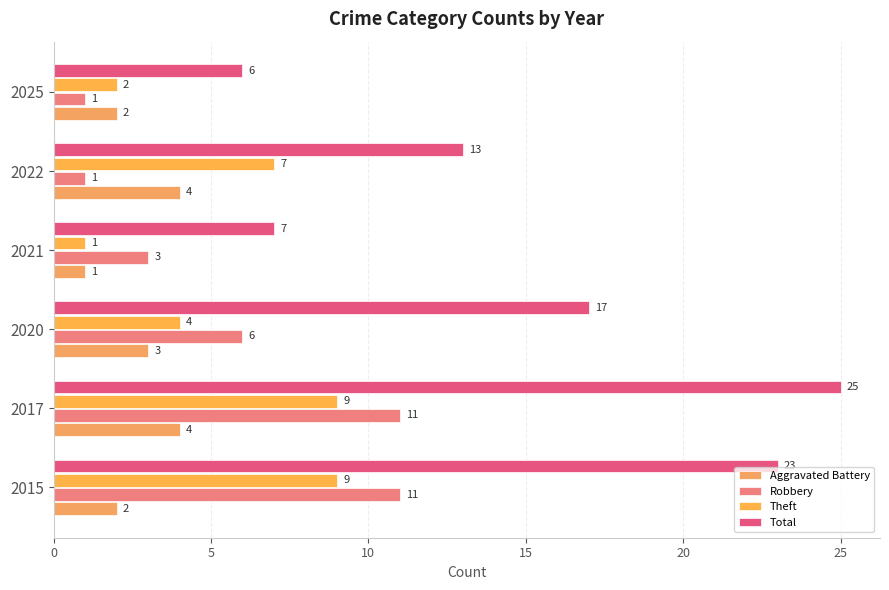

Count the number of categories in the chart.

6